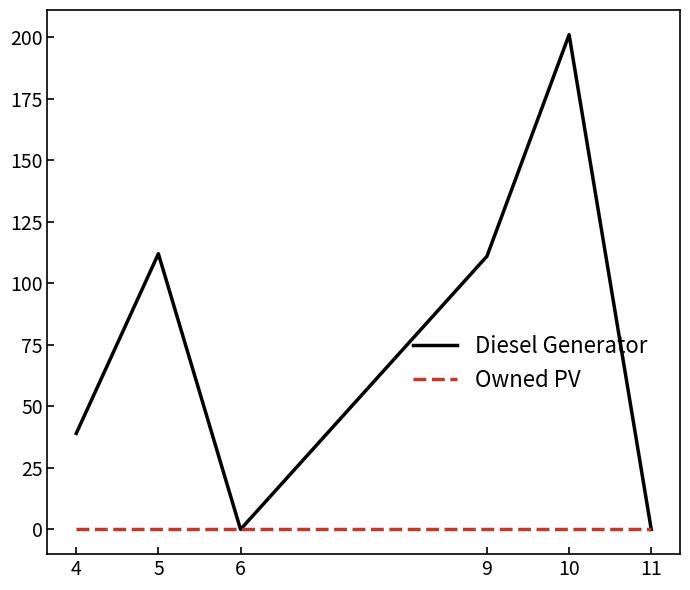

List the series in order of their overall mean, lowest first.

Owned PV, Diesel Generator